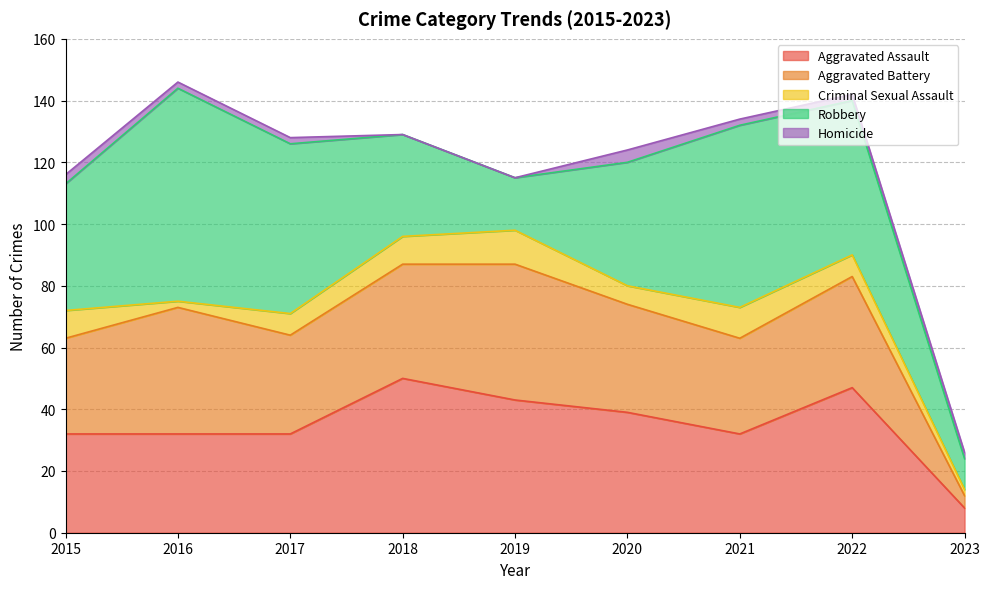

What is the value of the Aggravated Assault point at the 6th from the left?

39